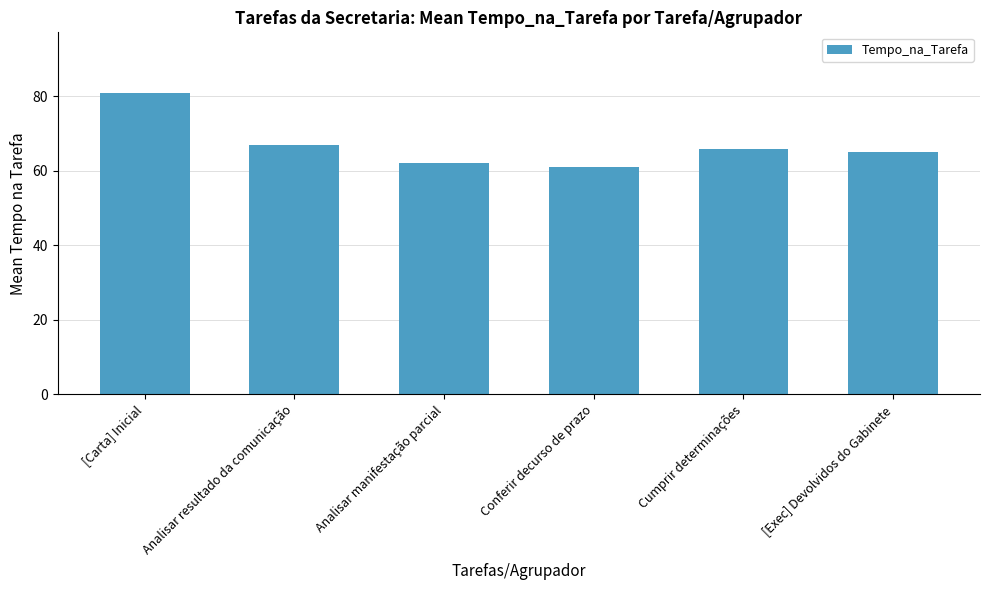

How many distinct data groups are displayed?

1